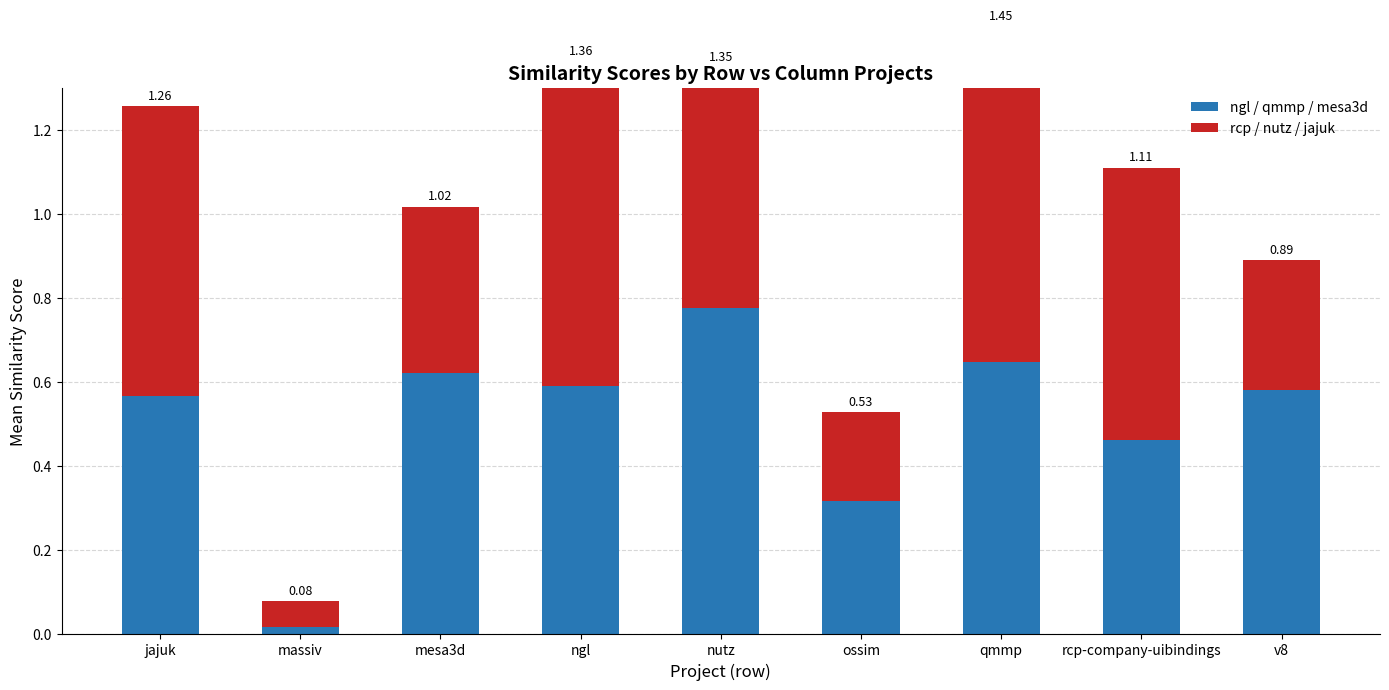

What are all the series names shown in the legend?

ngl / qmmp / mesa3d, rcp / nutz / jajuk